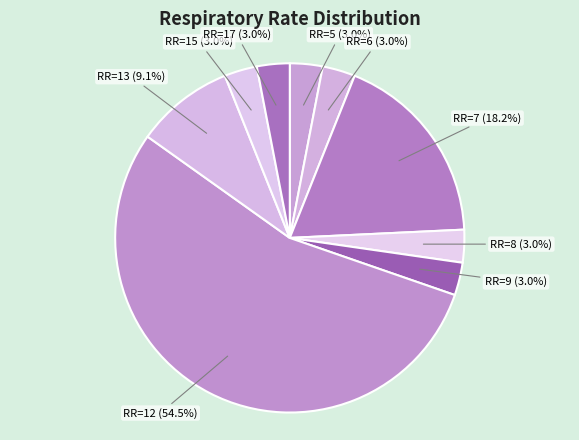

What is the largest slice in the pie chart?

RR=12